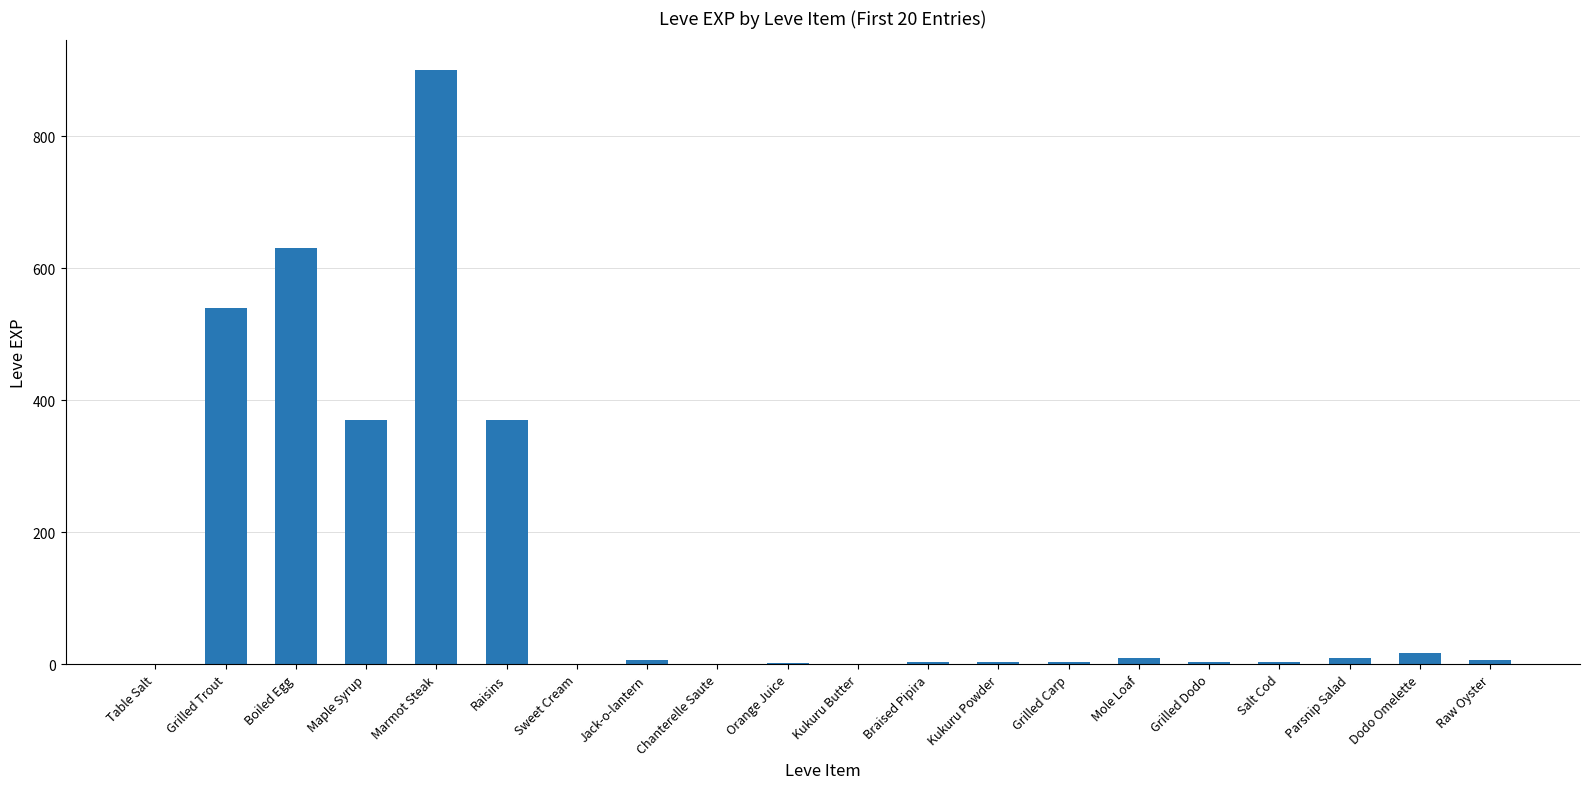

At which label does the data first exceed 6?

Grilled Trout